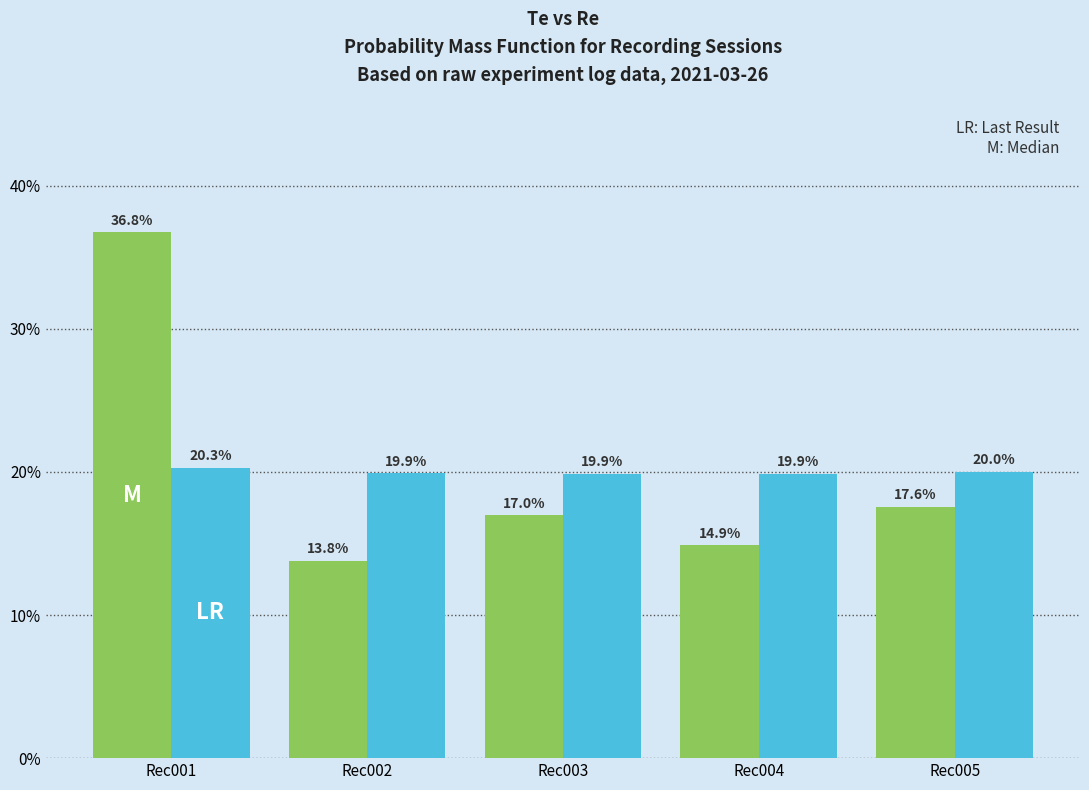

Reading right to left, what are all the values shown in this chart?

Te: Rec005=17.6	Rec004=14.9	Rec003=17.0	Rec002=13.8	Rec001=36.8
Re: Rec005=20.0	Rec004=19.9	Rec003=19.9	Rec002=19.9	Rec001=20.3